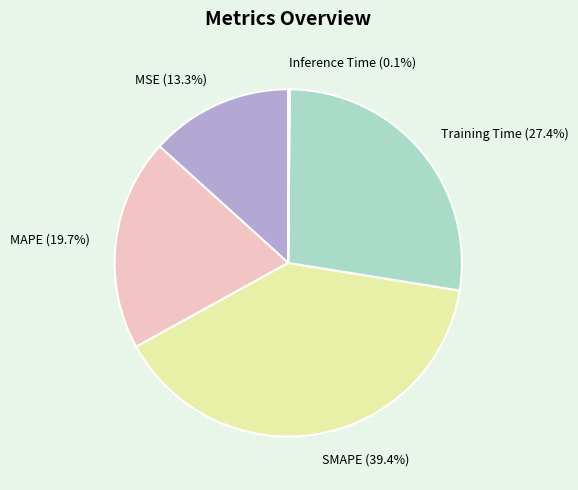

To the nearest percent, what portion does MAPE represent?

20%